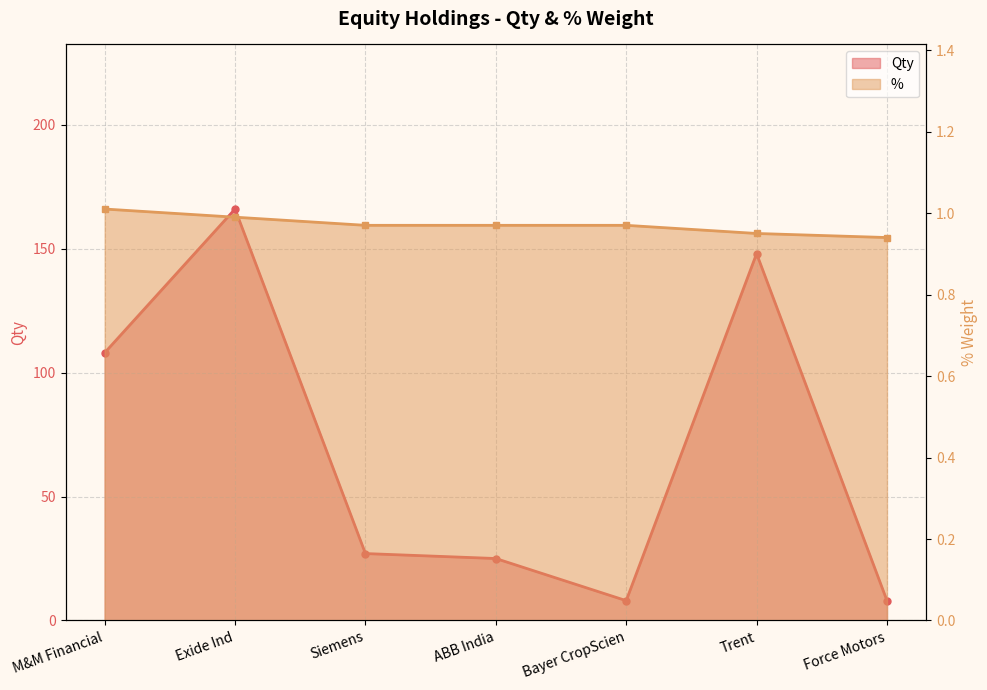

What is the minimum value shown in the chart?

0.9